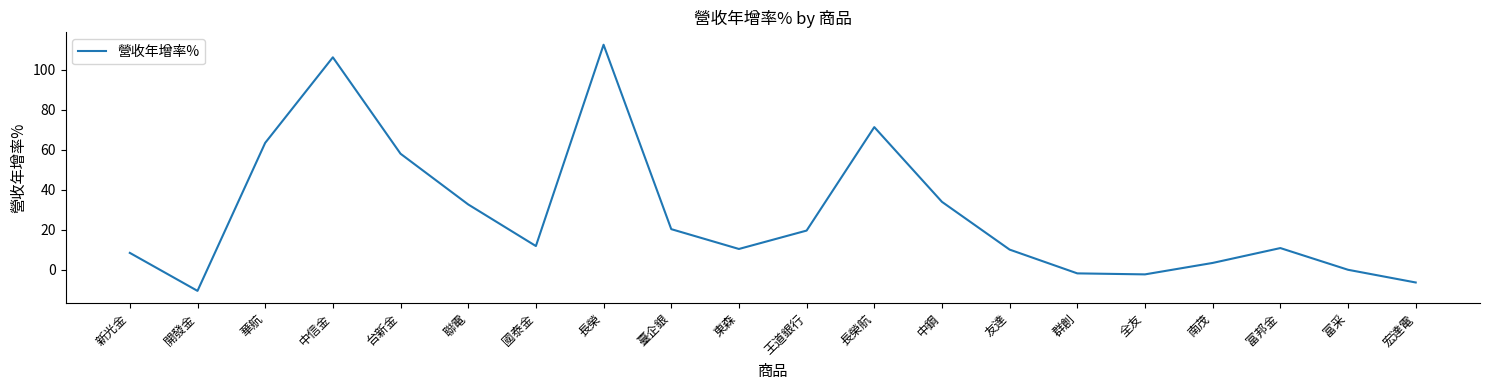

At which category does the chart reach its peak across all series?

長榮